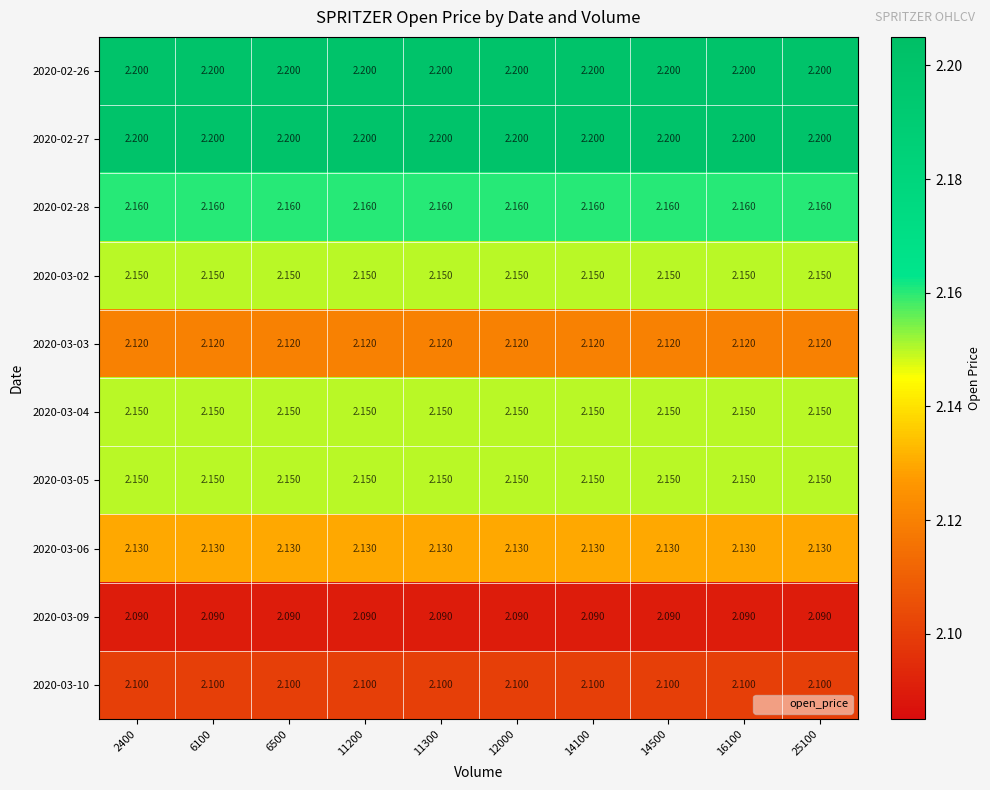

Is the value of 2020-03-02 at 2400 greater than the value of 2020-03-06 at 6100?

Yes